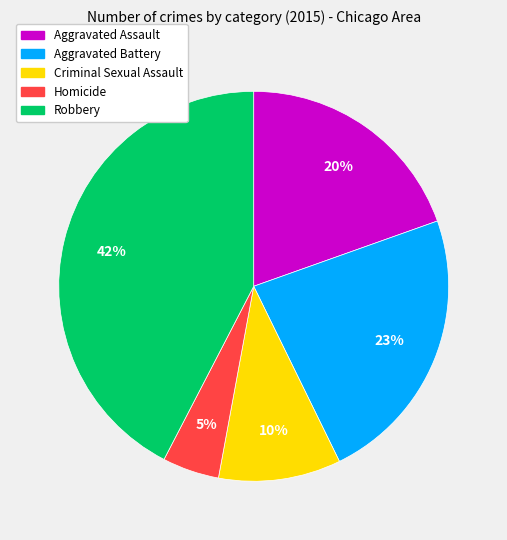

To the nearest percent, what is the average slice percentage?

20%